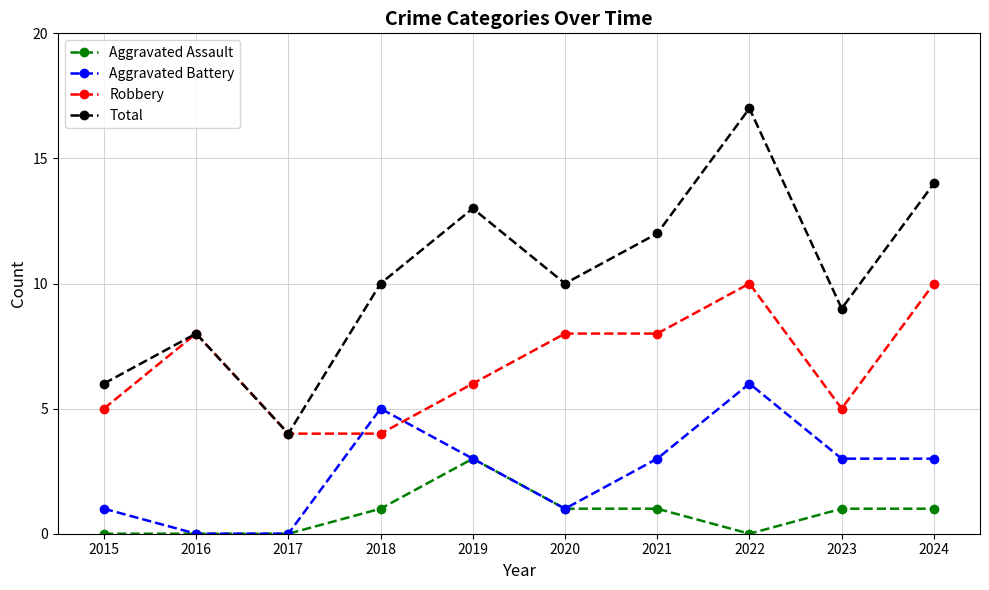

True or false: Robbery and Aggravated Assault intersect in this chart.

False